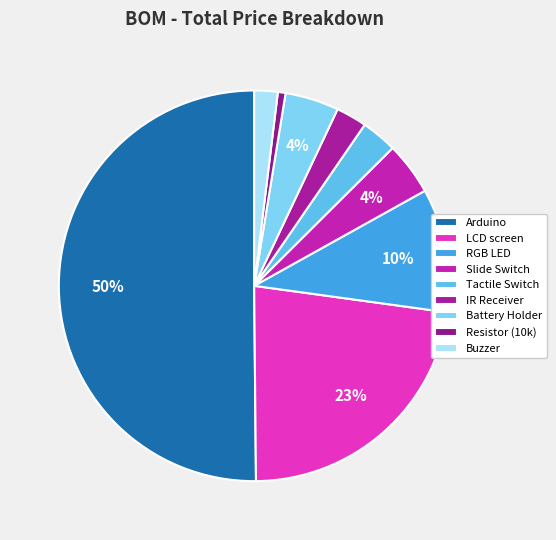

How many slices are in this pie chart?

9